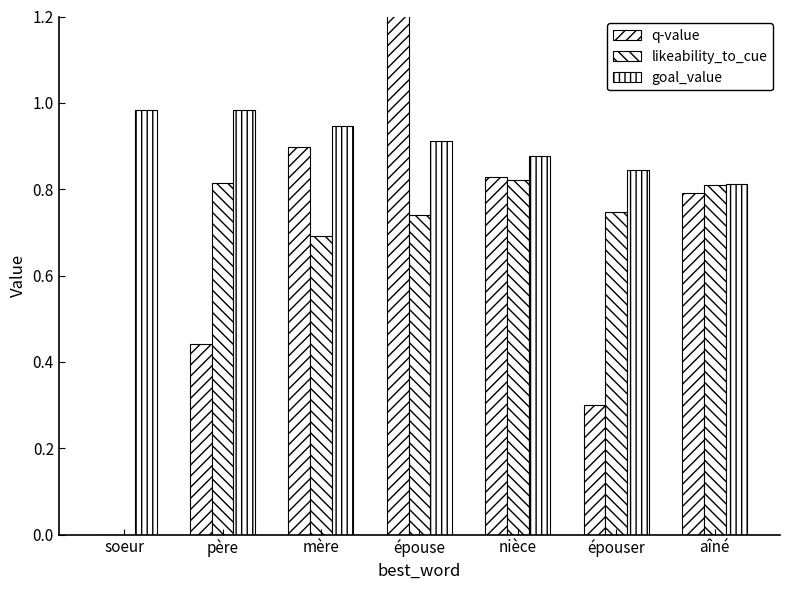

How many bars are there in each group?

3